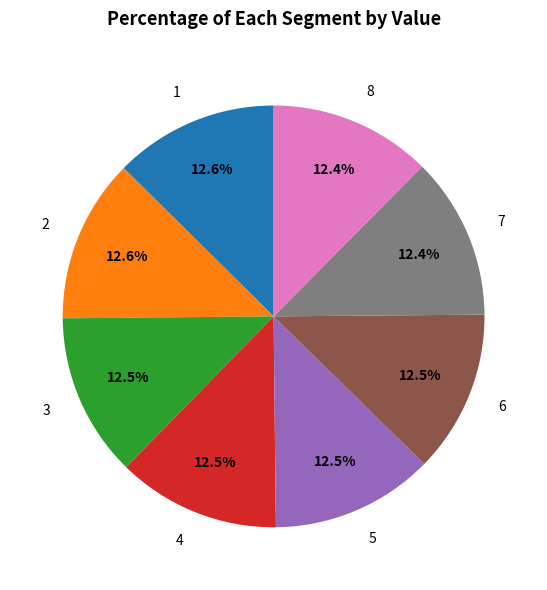

Do 2 and 6 together represent more than half of the pie?

No